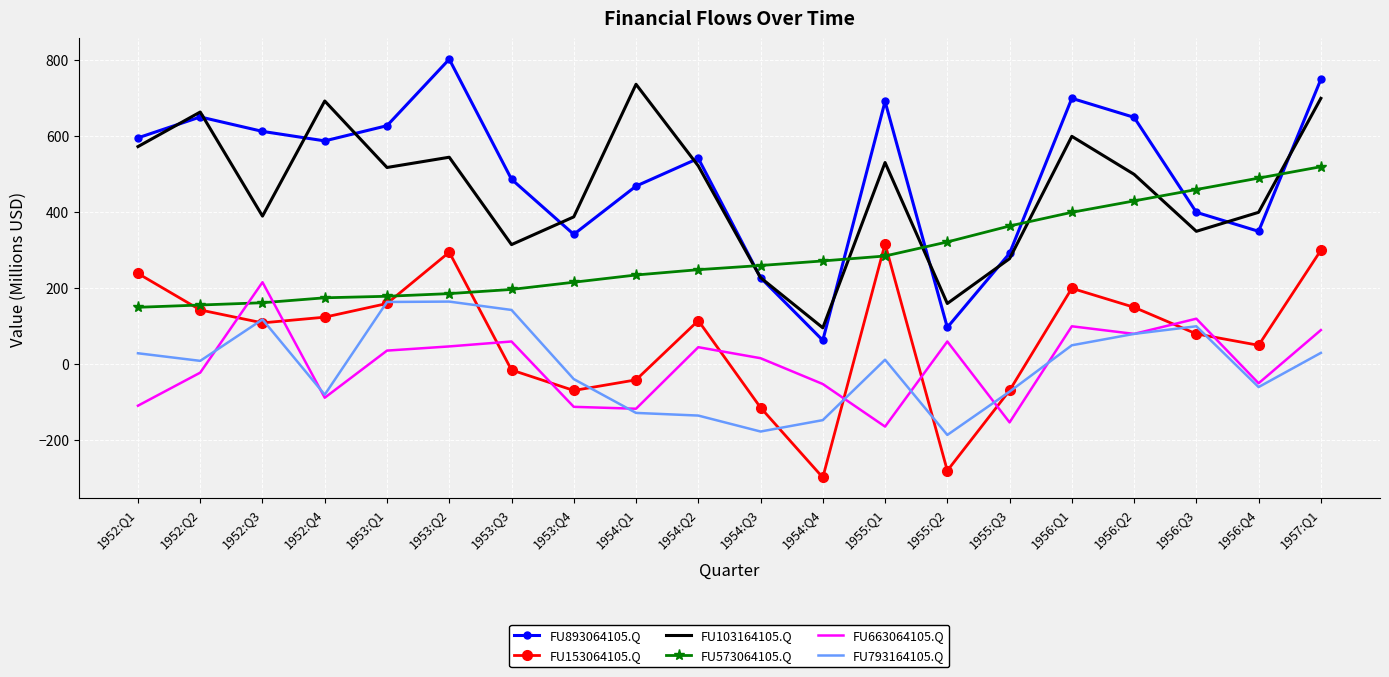

True or false: FU103164105.Q and FU573064105.Q cross at least once.

True